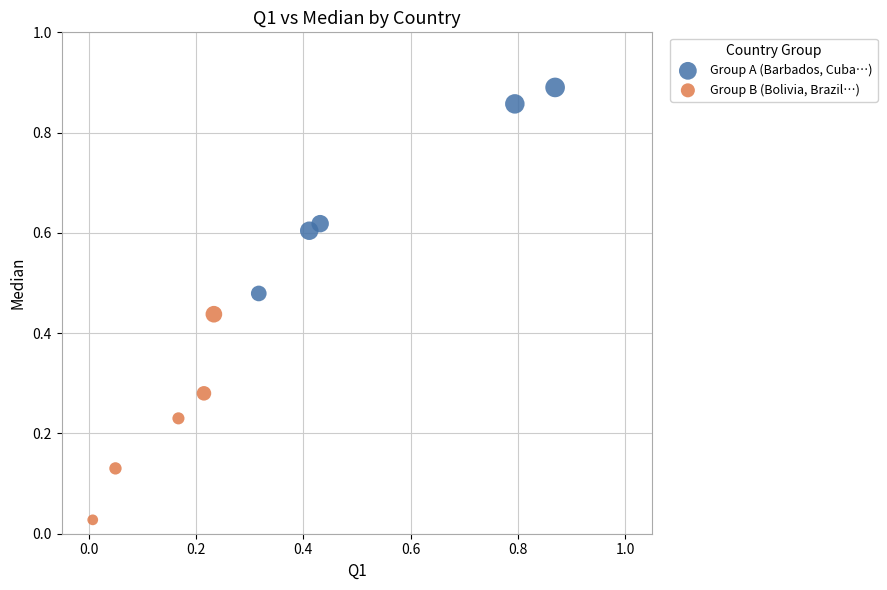

Which series contains the highest Y value?

Group A (Barbados, Cuba…)